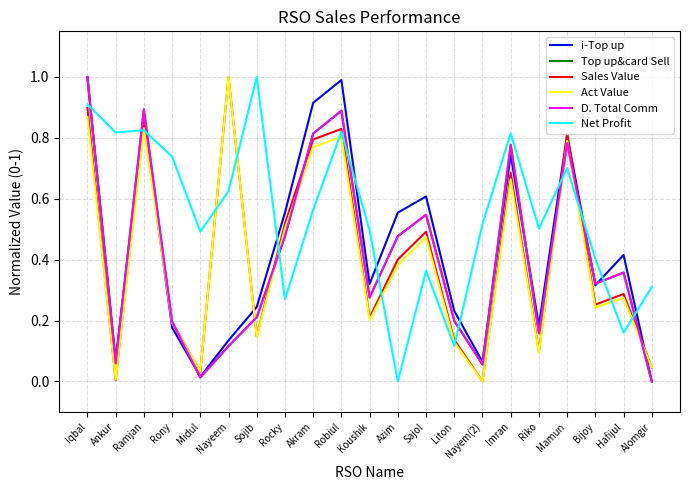

Does the chart have visible grid lines?

Yes